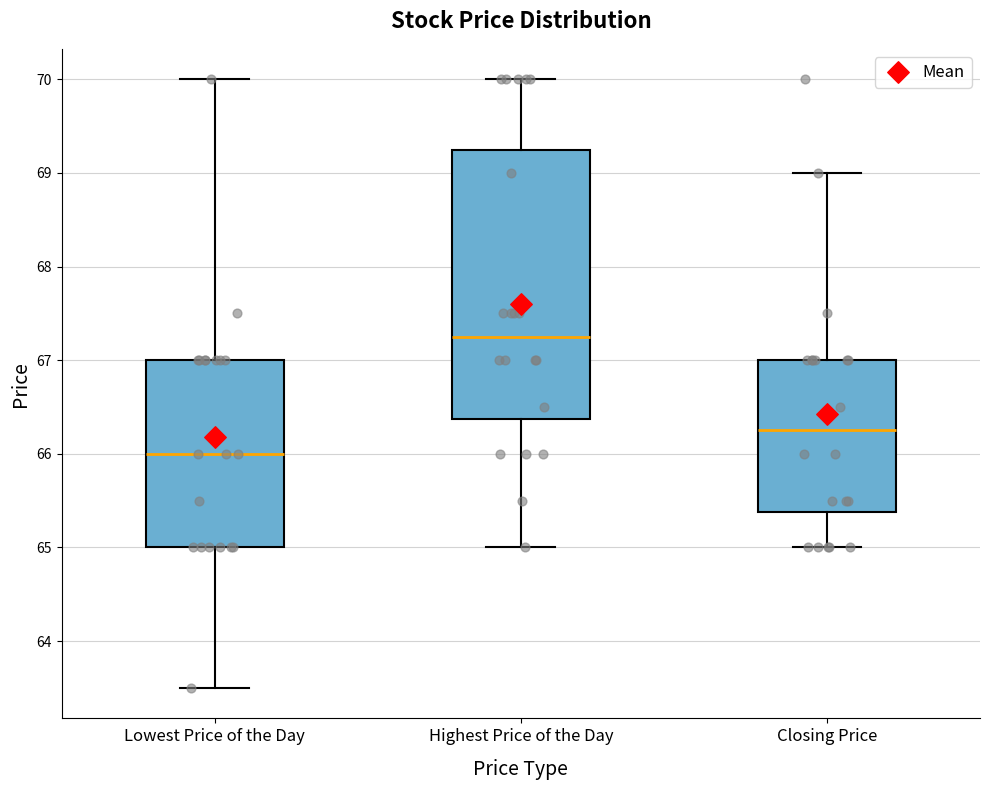

Comparing the boxes themselves (not the whiskers), which one is the tallest?

Highest Price of the Day